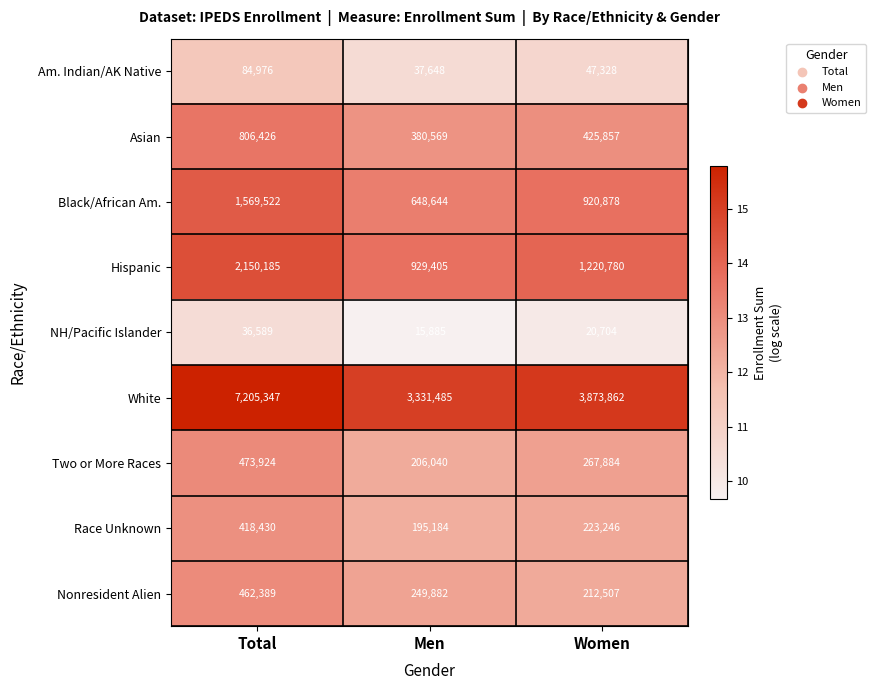

List the series in order of their peak value, lowest first.

NH/Pacific Islander, Am. Indian/AK Native, Race Unknown, Nonresident Alien, Two or More Races, Asian, Black/African Am., Hispanic, White